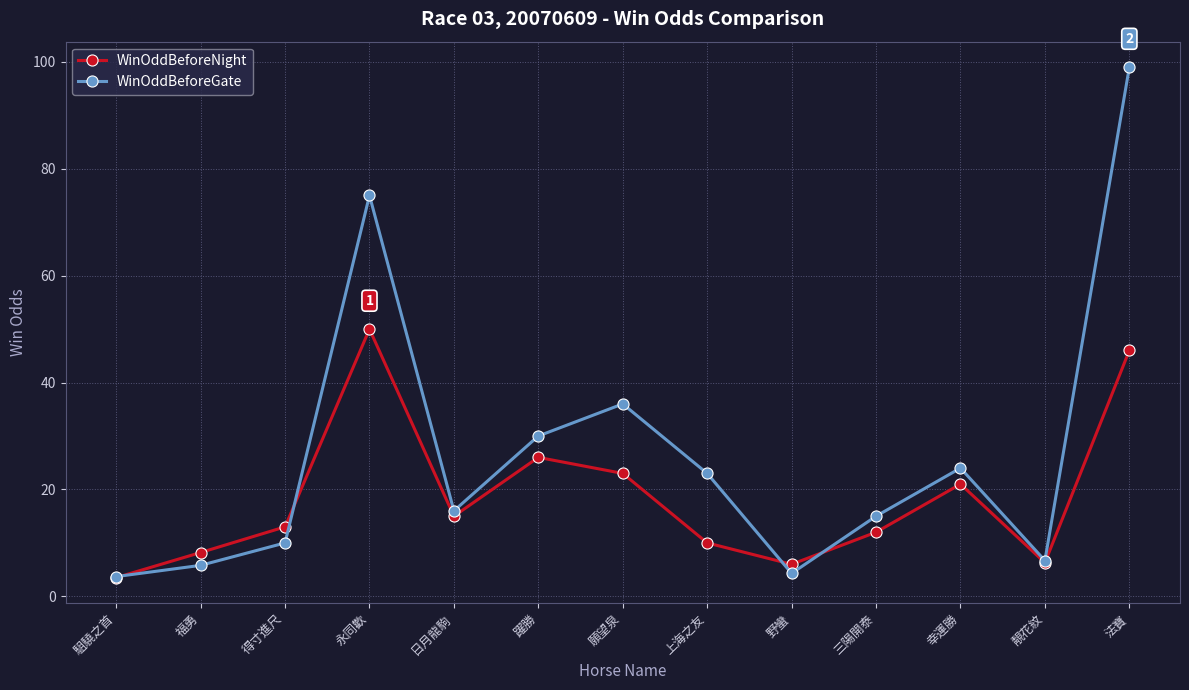

Rank the series by their maximum value, from highest to lowest.

WinOddBeforeGate, WinOddBeforeNight